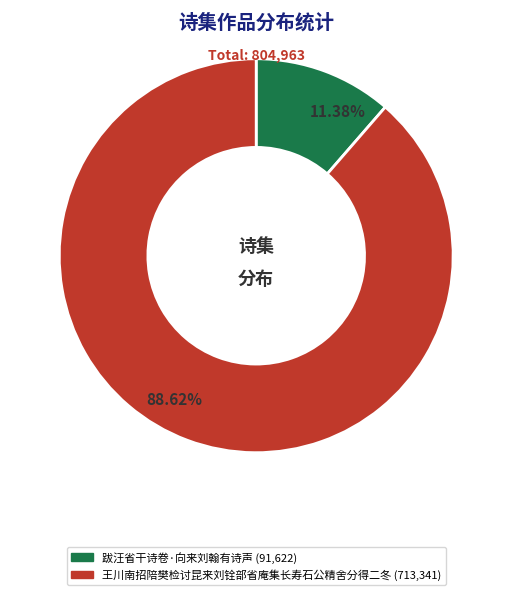

To the nearest percent, what is the difference between the largest and smallest slice percentages?

77%